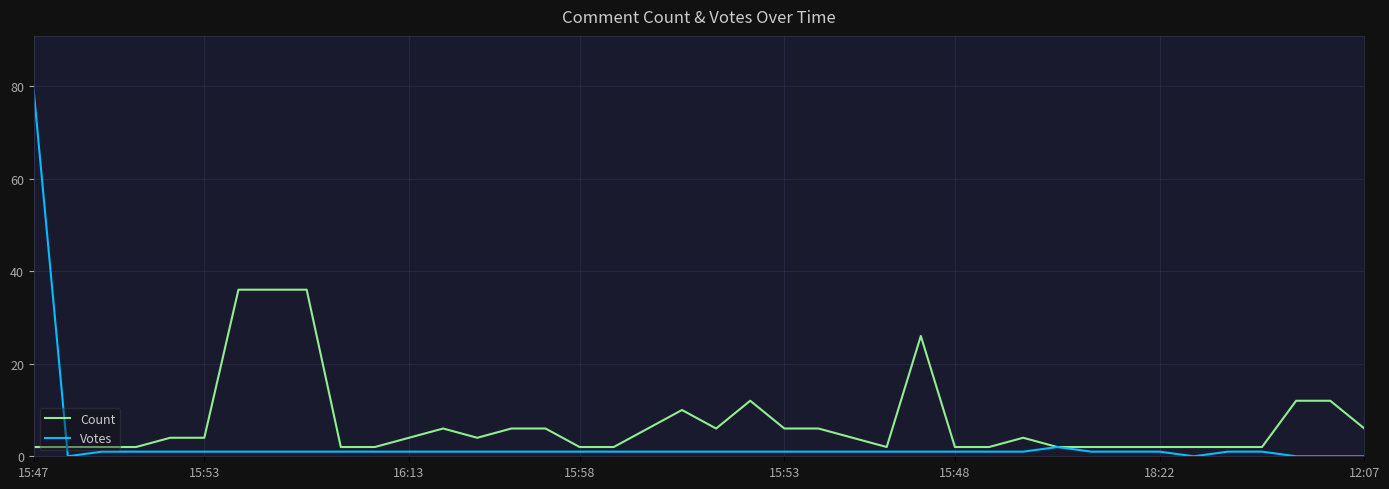

What is the maximum value shown in the chart?

79